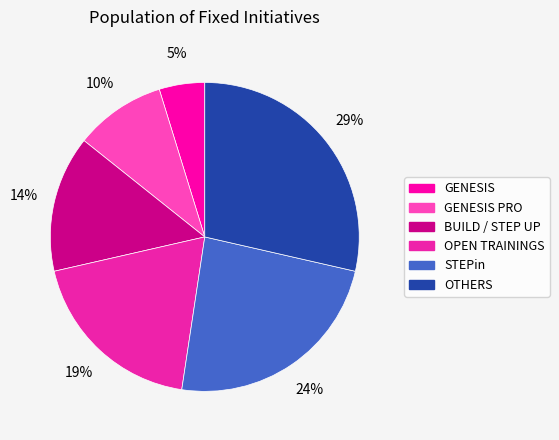

What is the total percentage of STEPin and GENESIS?

28.6%